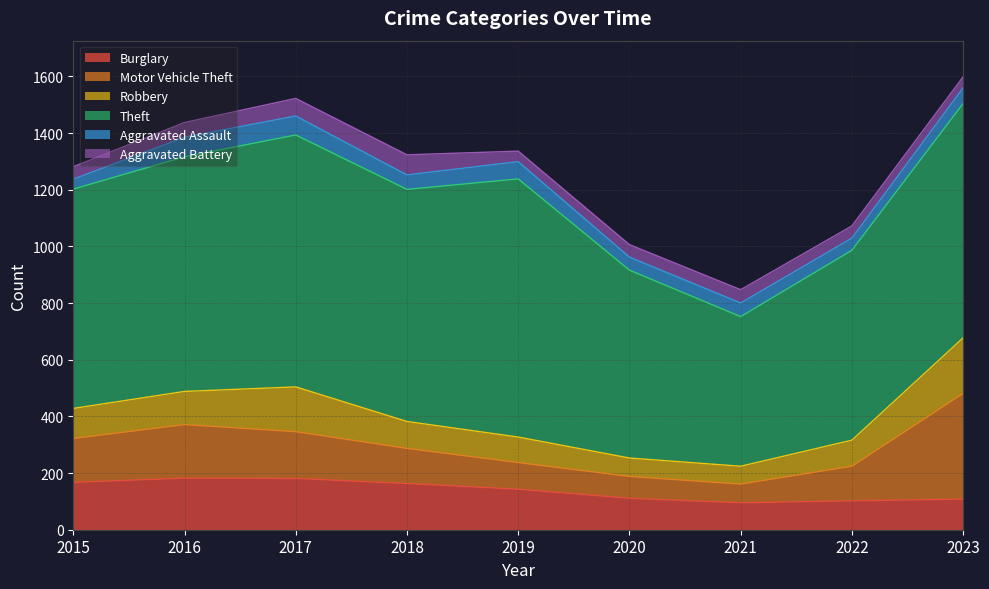

Is it true that Theft equals 467 at 2023?

False